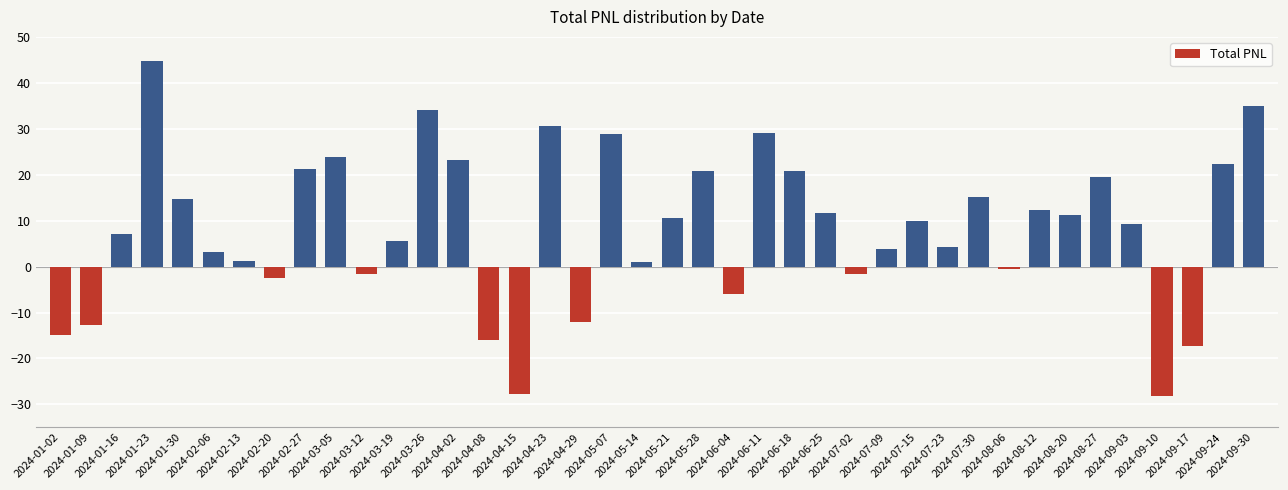

What is the sum of all values?

333.6